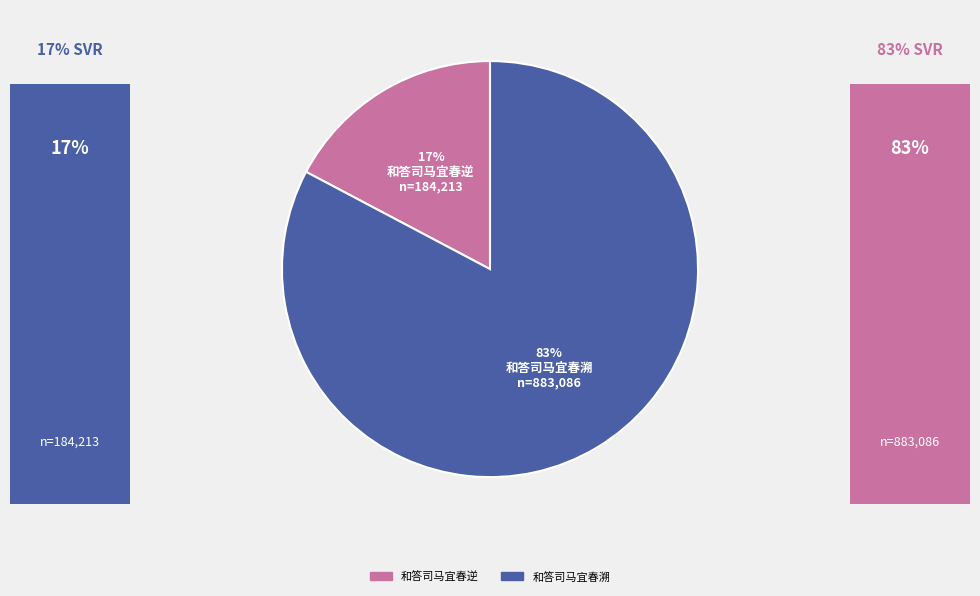

Do 和答司马宜春溯 and 和答司马宜春逆 together represent more than half of the pie?

Yes